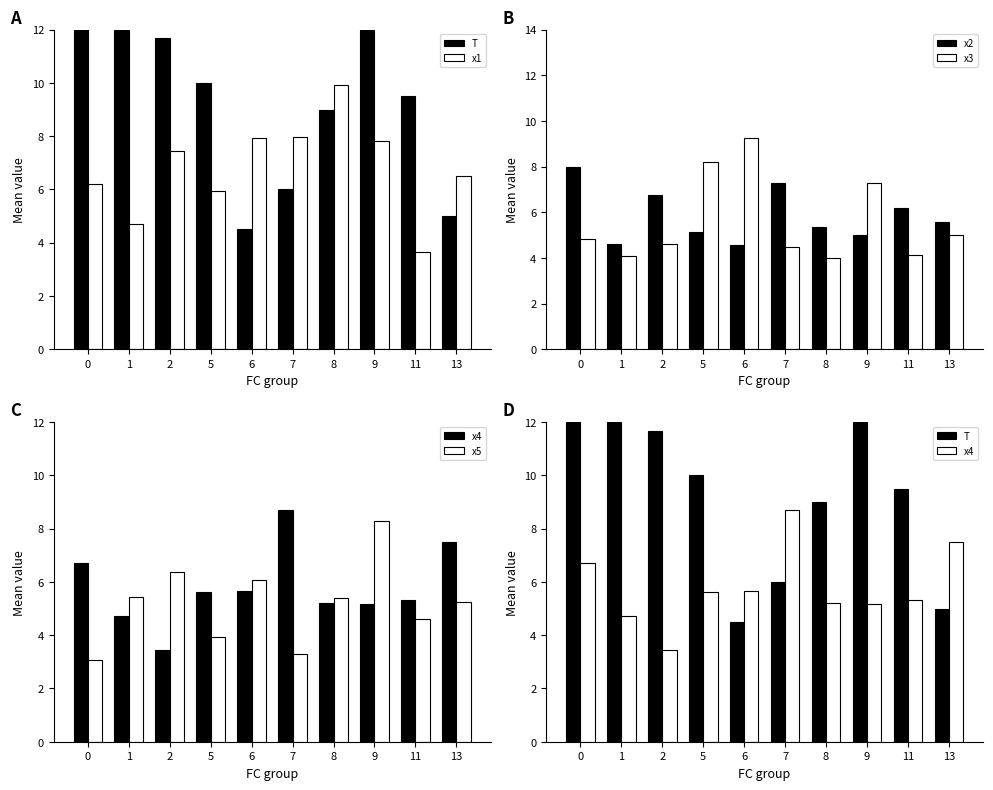

Which series changed the most between 11 and 13?

T